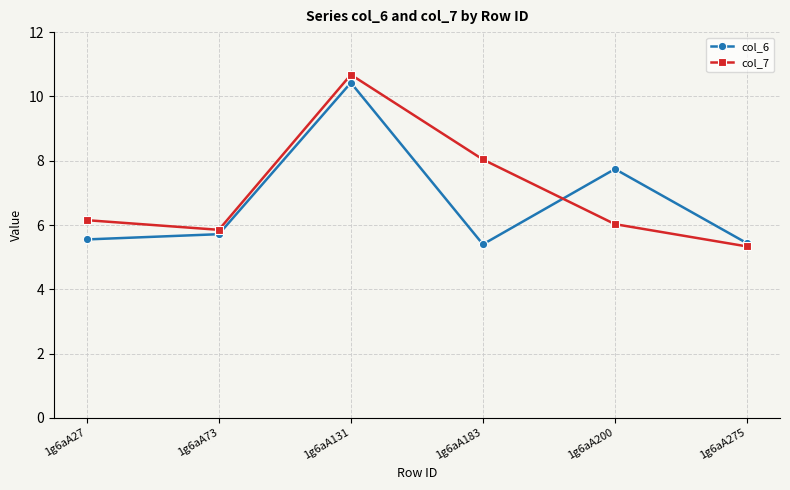

At which label does col_6 reach its peak?

1g6aA131